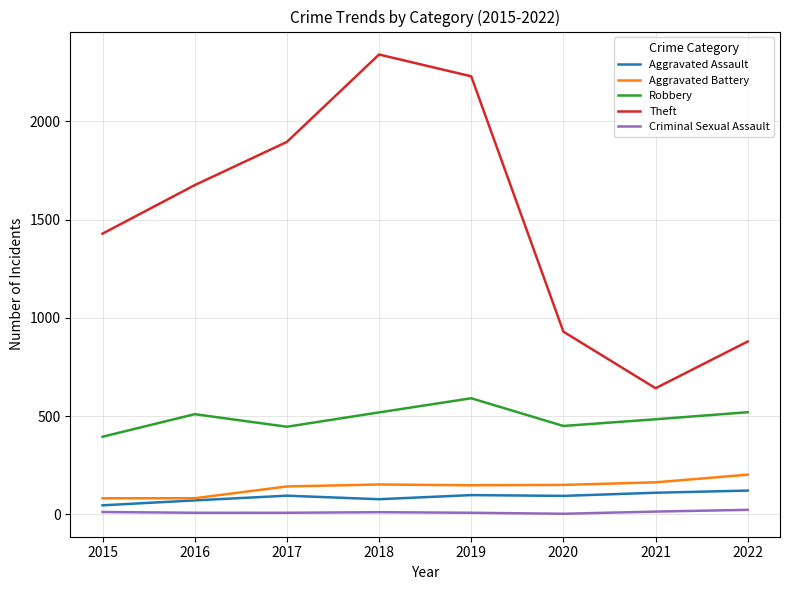

Which series has the largest range (max minus min)?

Theft